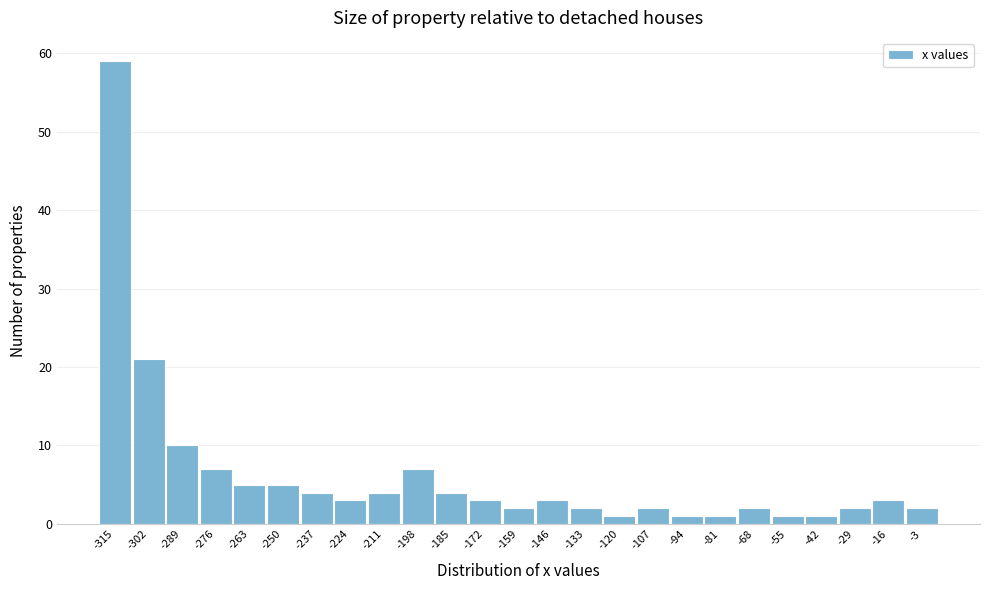

Reading right to left, transcribe all the data shown in this chart.

2	3	2	1	1	2	1	1	2	1	2	3	2	3	4	7	4	3	4	5	5	7	10	21	59